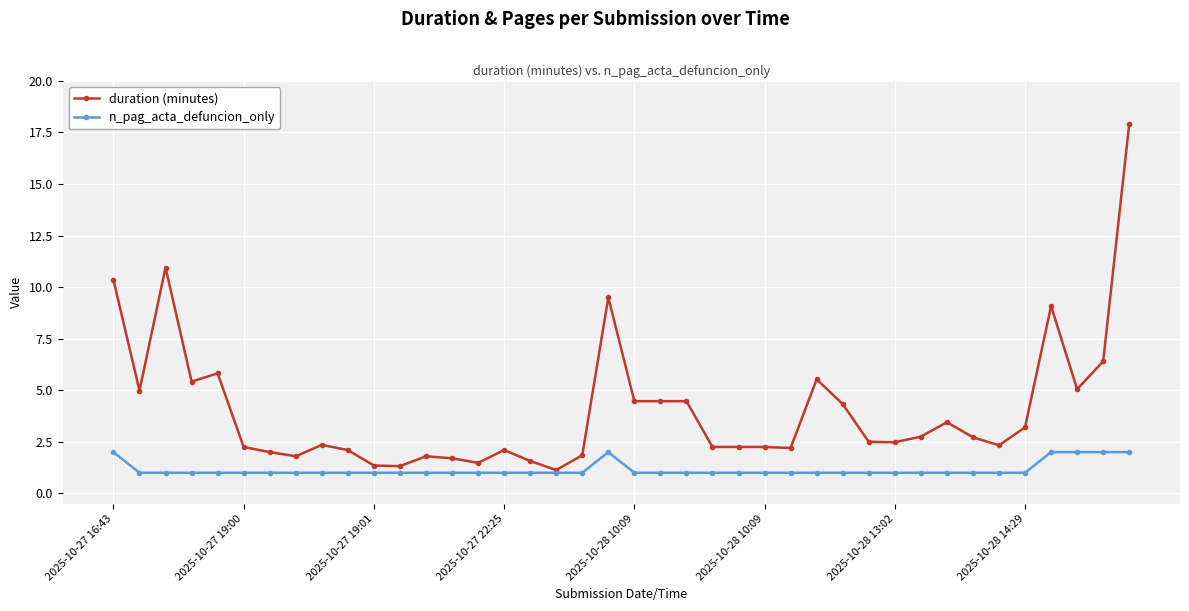

List the series in order of their overall mean, lowest first.

n_pag_acta_defuncion_only, duration (minutes)